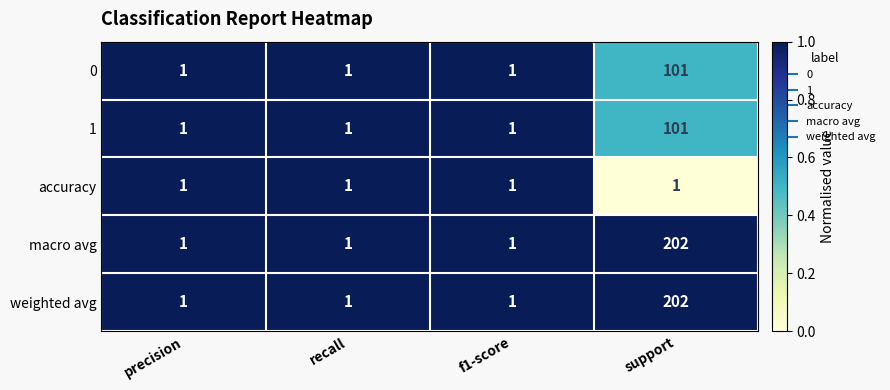

Which label corresponds to the largest value in the chart?

support